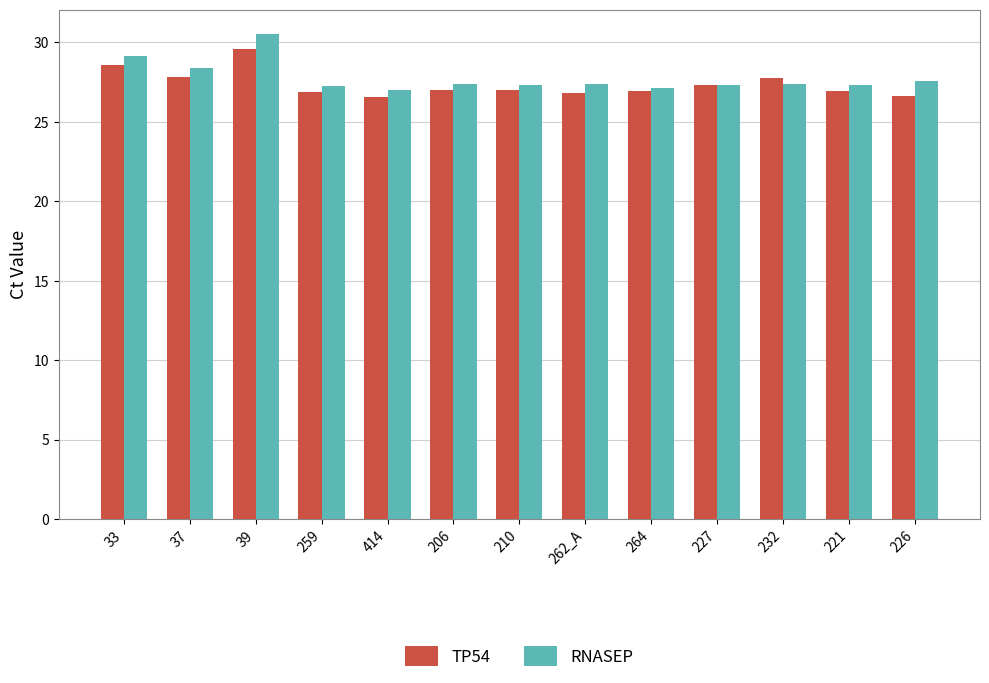

What is the total value across all series at 221?

54.2